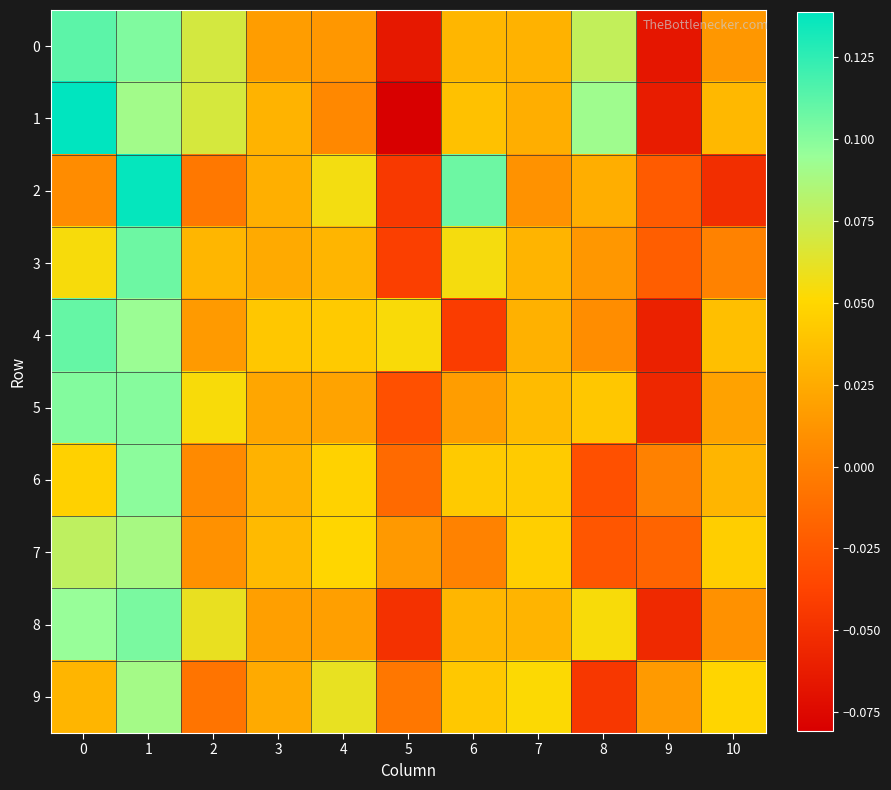

Which category has the lowest value across all series?

5